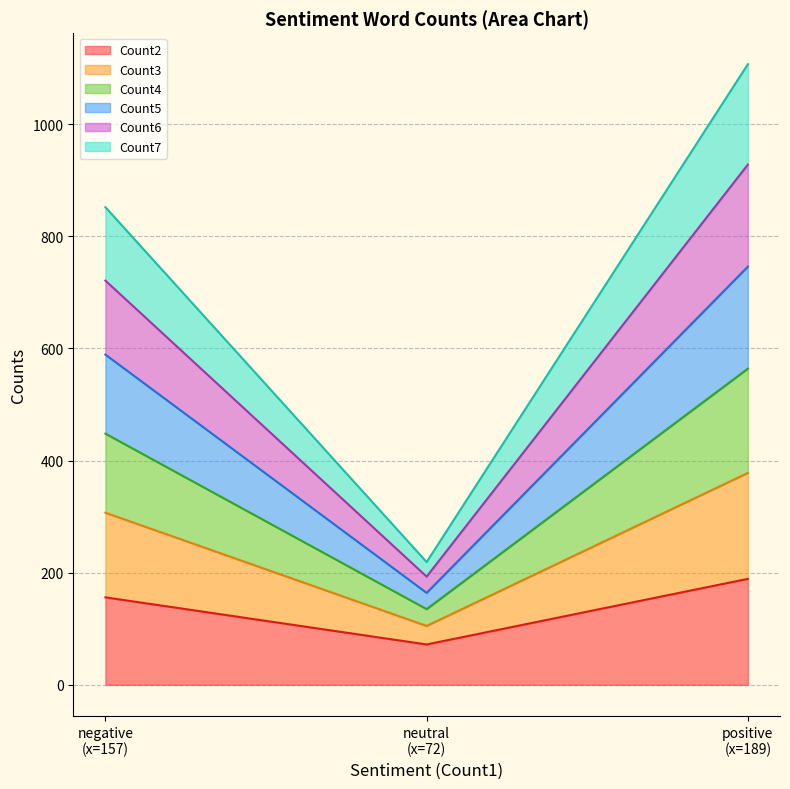

How many Count3 values are between 105 and 378?

3